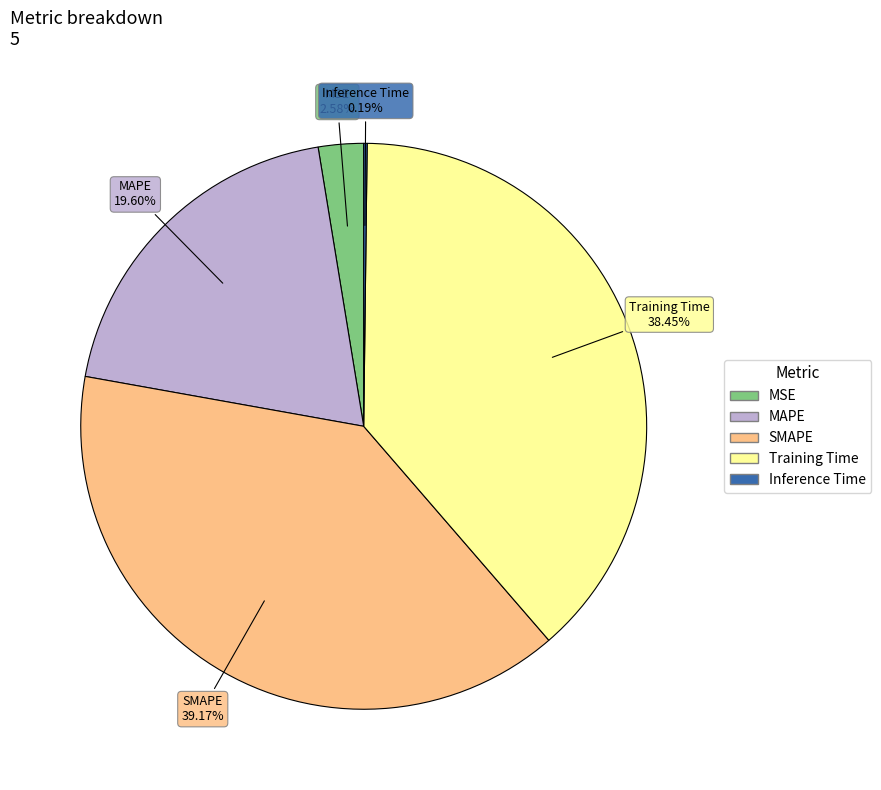

Which category has the biggest portion of the pie?

SMAPE